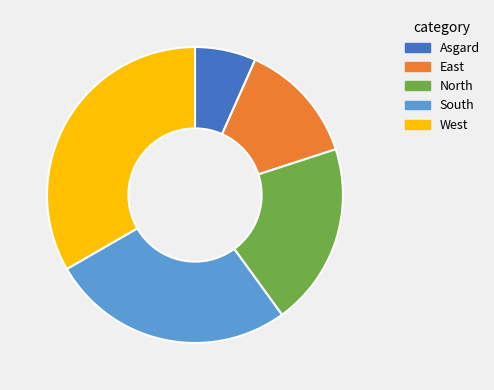

The East slice represents 13% of the pie. True or false?

True